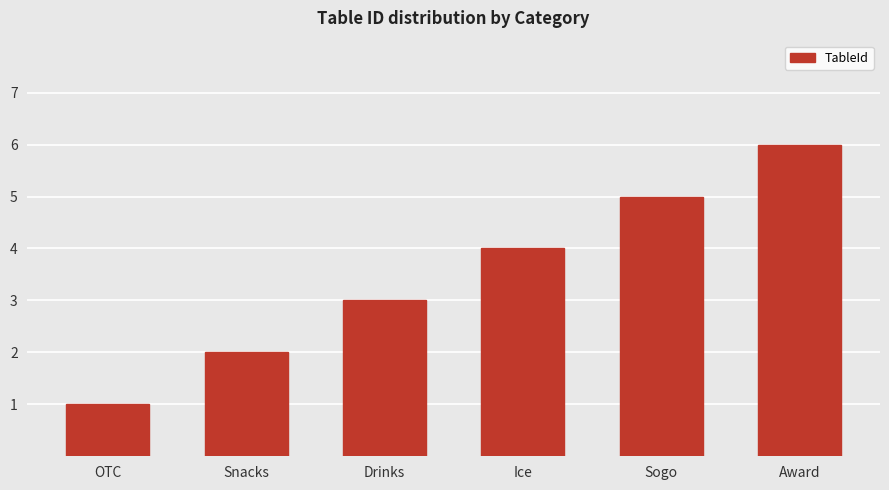

What is the minimum value shown in the chart?

1